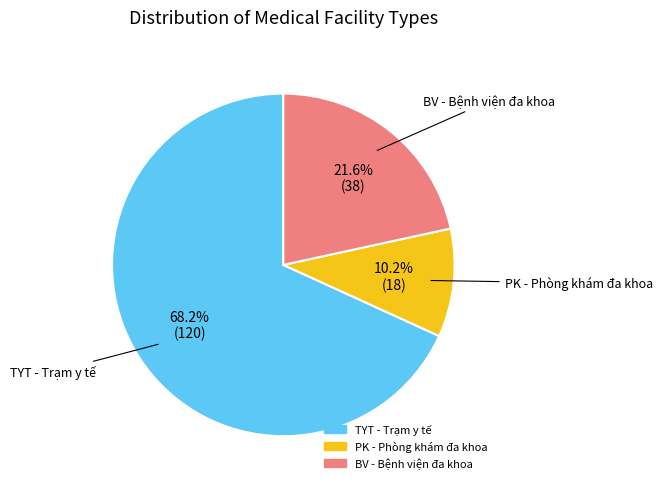

What is the total percentage of BV - Bệnh viện đa khoa and PK - Phòng khám đa khoa?

31.8%